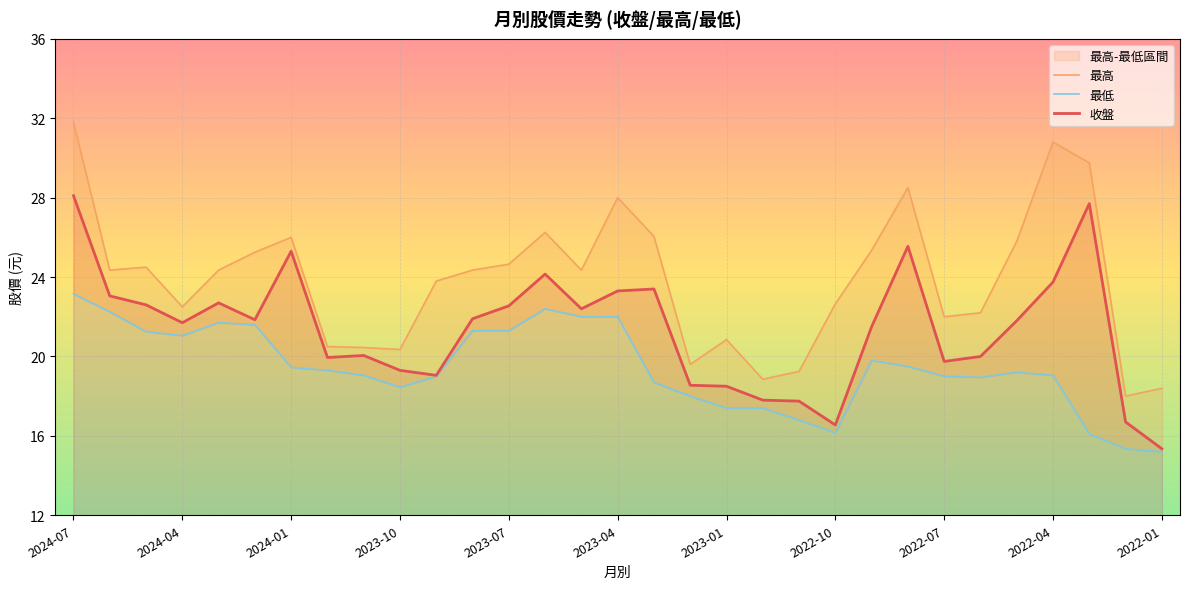

How many lines are shown in the chart?

3